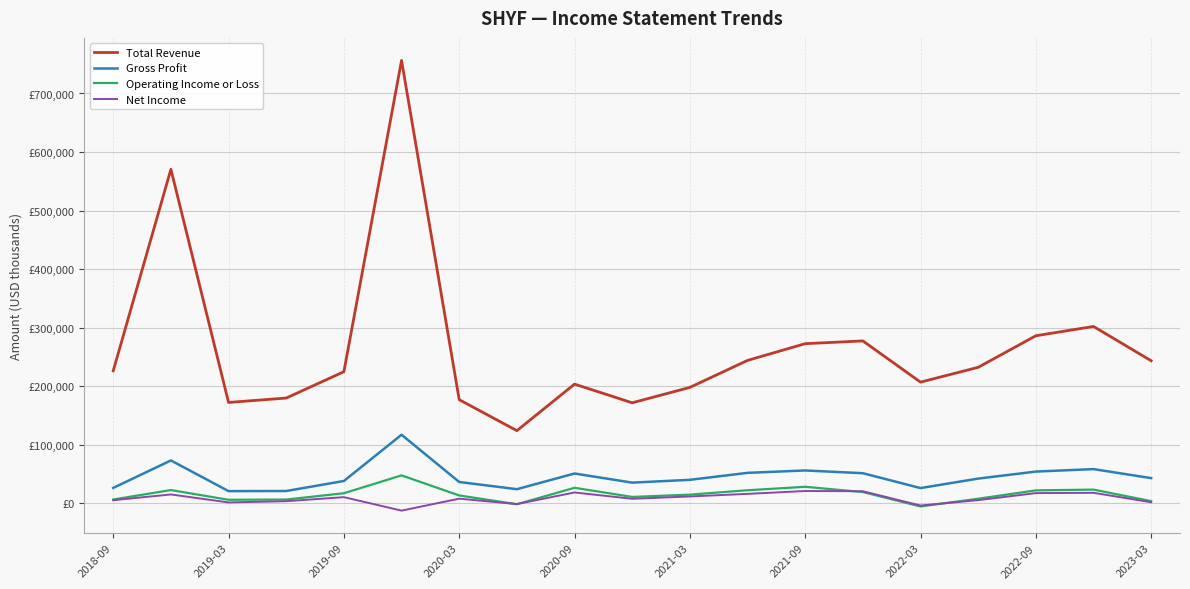

What are all the series names shown in the legend?

Total Revenue, Gross Profit, Operating Income or Loss, Net Income